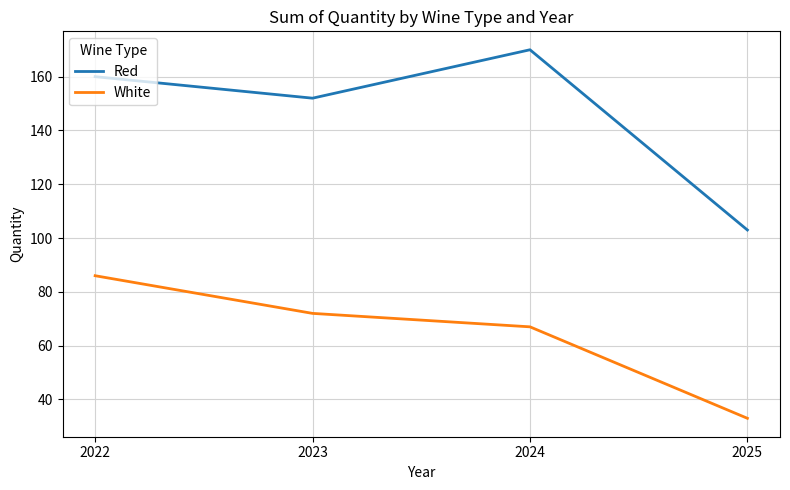

What is the spread (max minus min) of values at 2025?

70